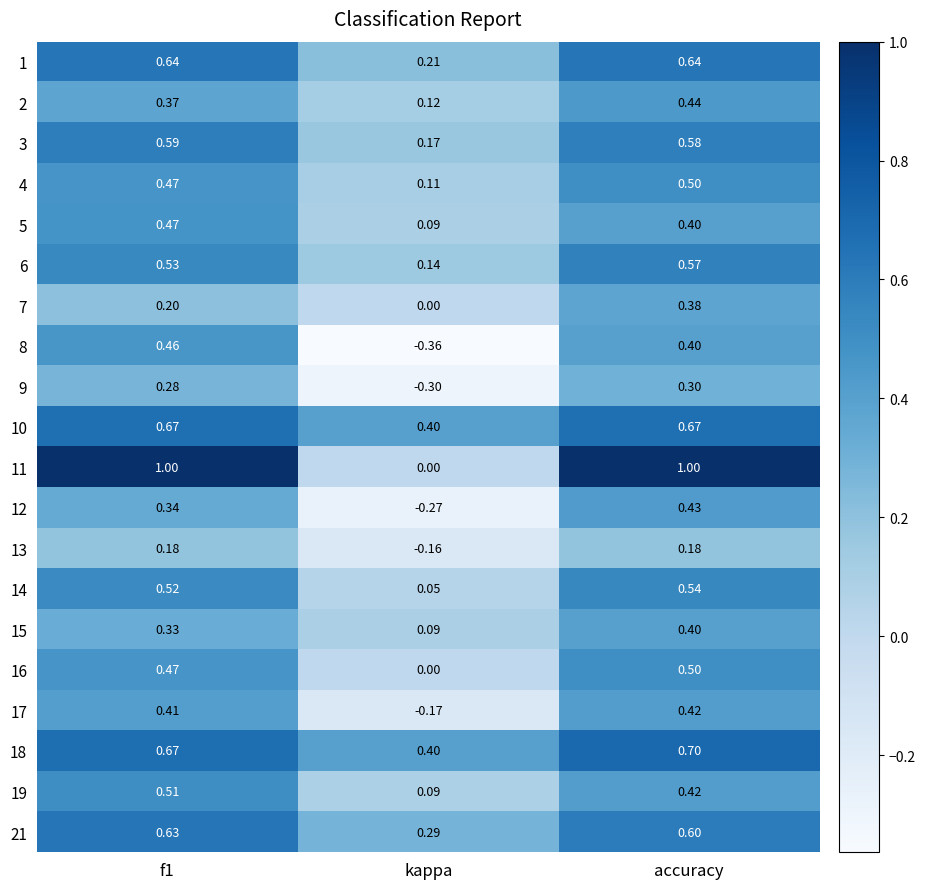

At which category is the sum across all series the highest?

accuracy